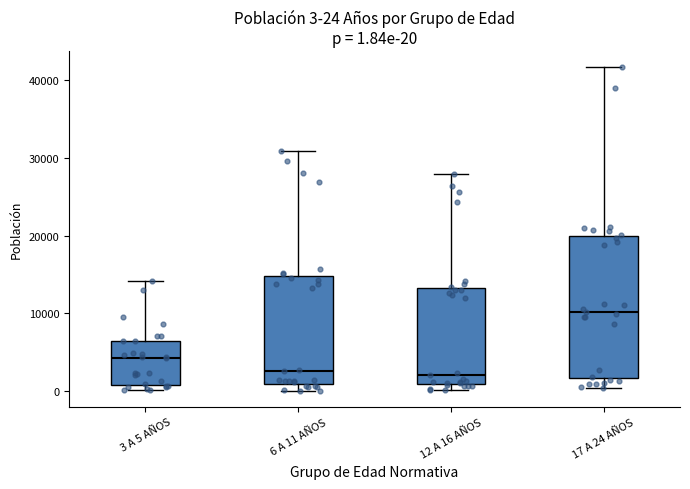

Comparing the boxes themselves (not the whiskers), which one is the tallest?

17 A 24 AÑOS